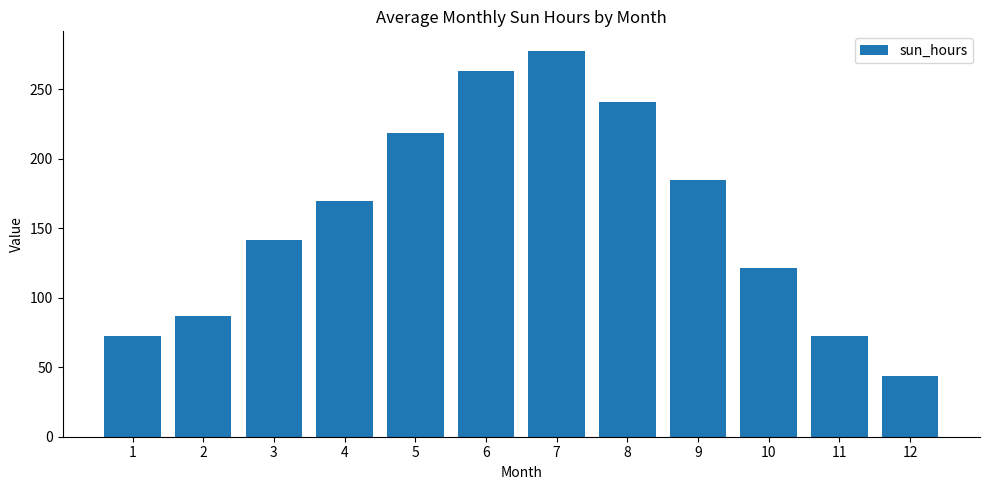

What is the difference between the second highest and minimum values?

219.7